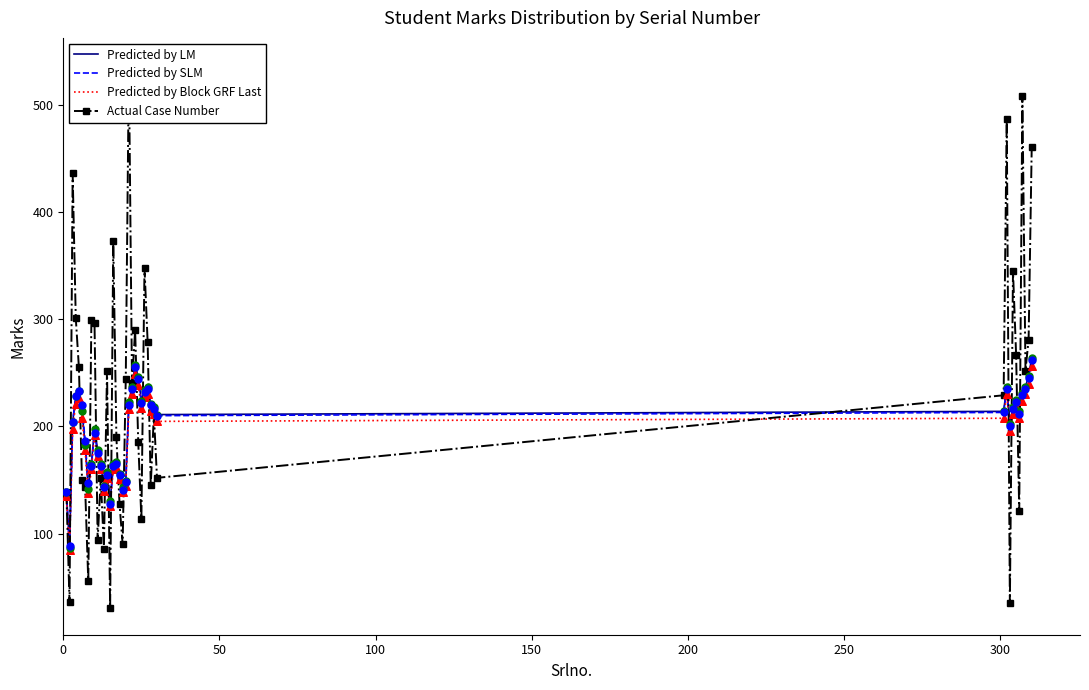

Which series has the largest total across all categories?

Actual Case Number